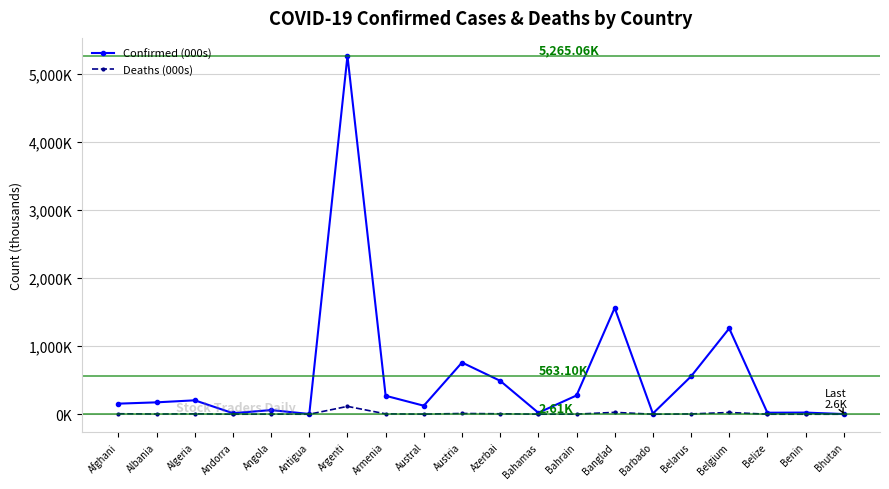

Which has a higher value, Benin or Armenia?

Armenia